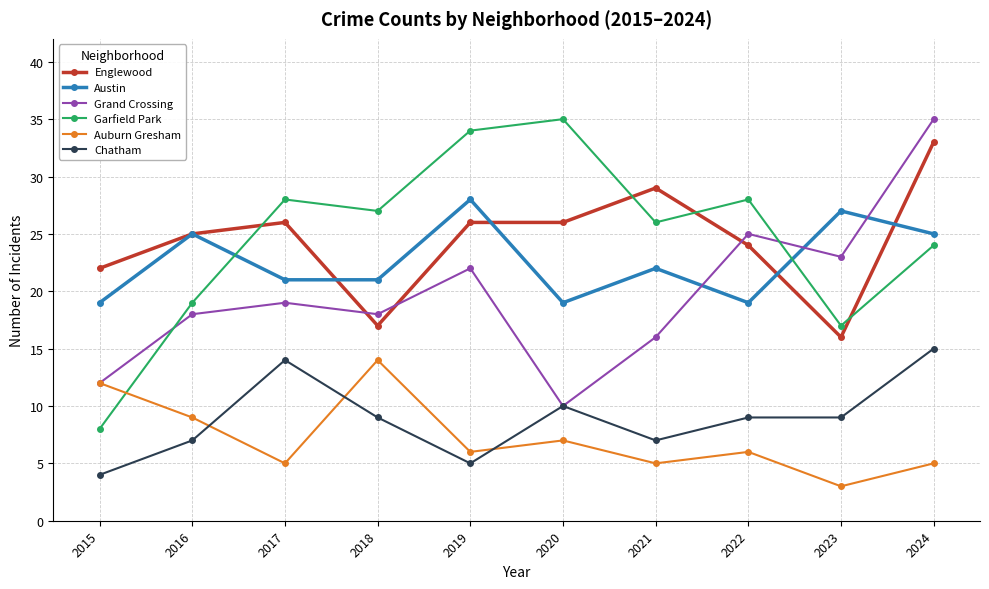

What is the sum of all Chatham values?

89